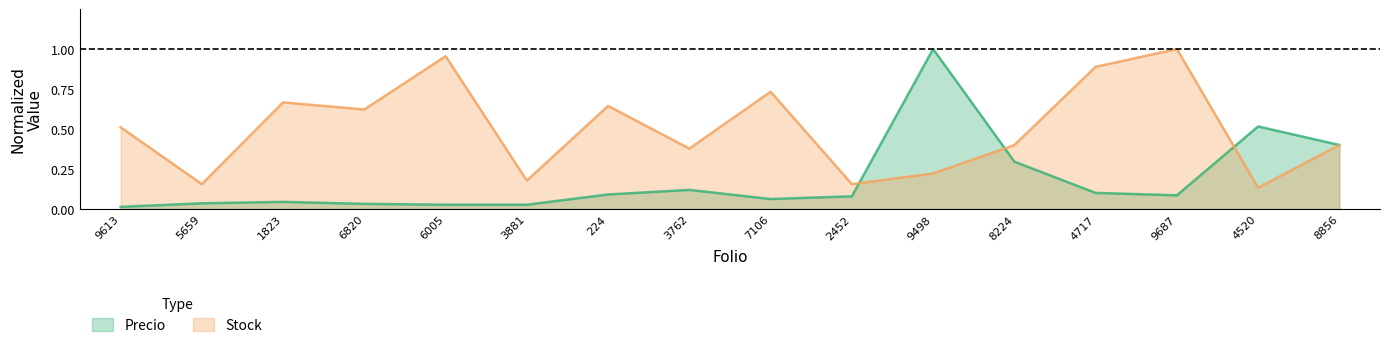

Reading left to right, what are all the values shown in this chart?

Precio: 0.0	0.0	0.0	0.0	0.0	0.0	0.1	0.1	0.1	0.1	1.0	0.3	0.1	0.1	0.5	0.4
Stock: 0.5	0.2	0.7	0.6	1.0	0.2	0.6	0.4	0.7	0.2	0.2	0.4	0.9	1.0	0.1	0.4